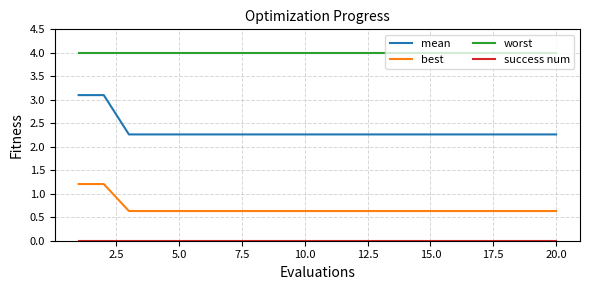

Which series has the largest total across all categories?

worst